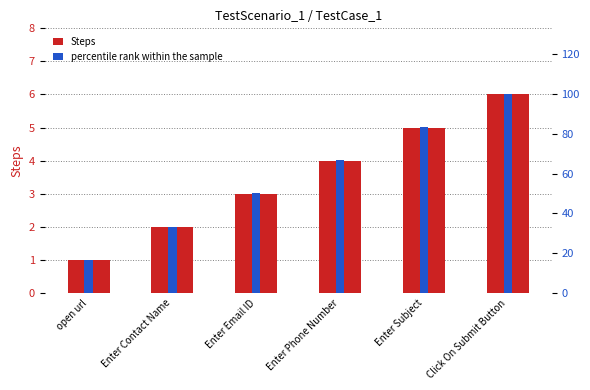

What is the minimum value for Steps?

1.0